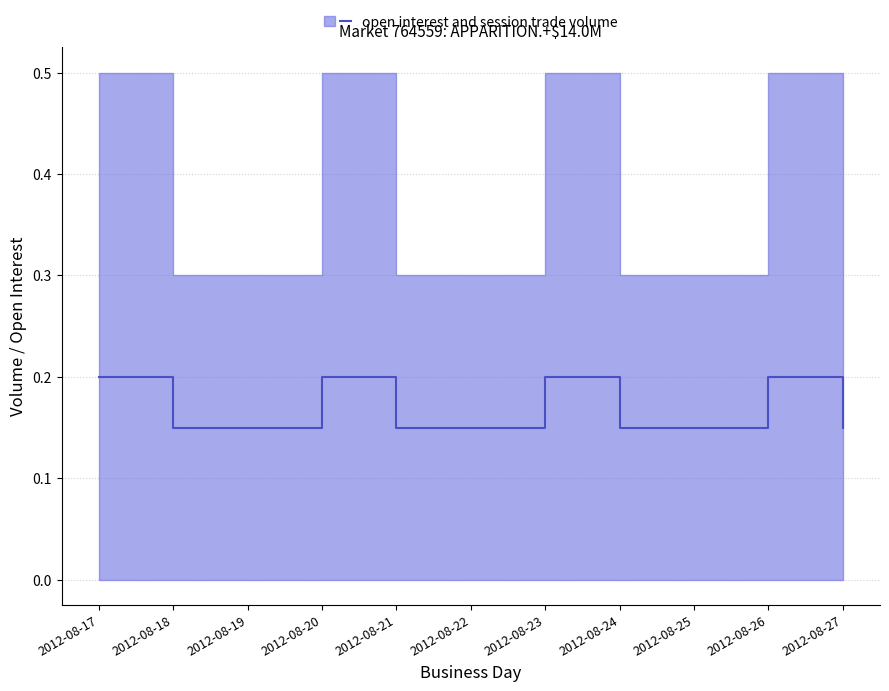

What is the difference between the values at 2012-08-26 and 2012-08-24?

0.1